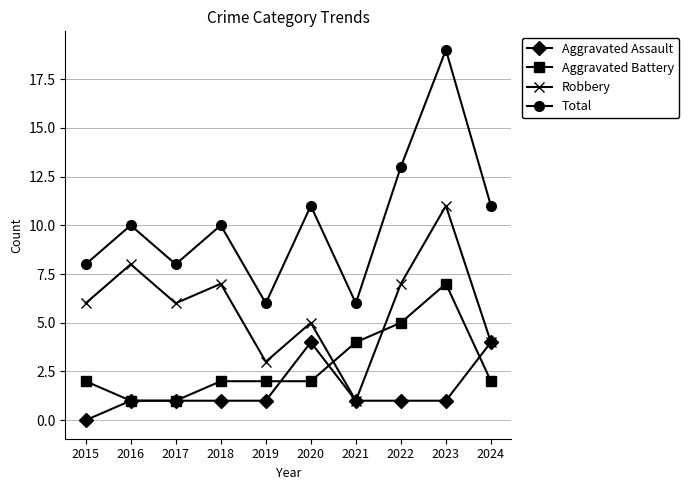

True or false: Robbery and Aggravated Battery intersect in this chart.

True